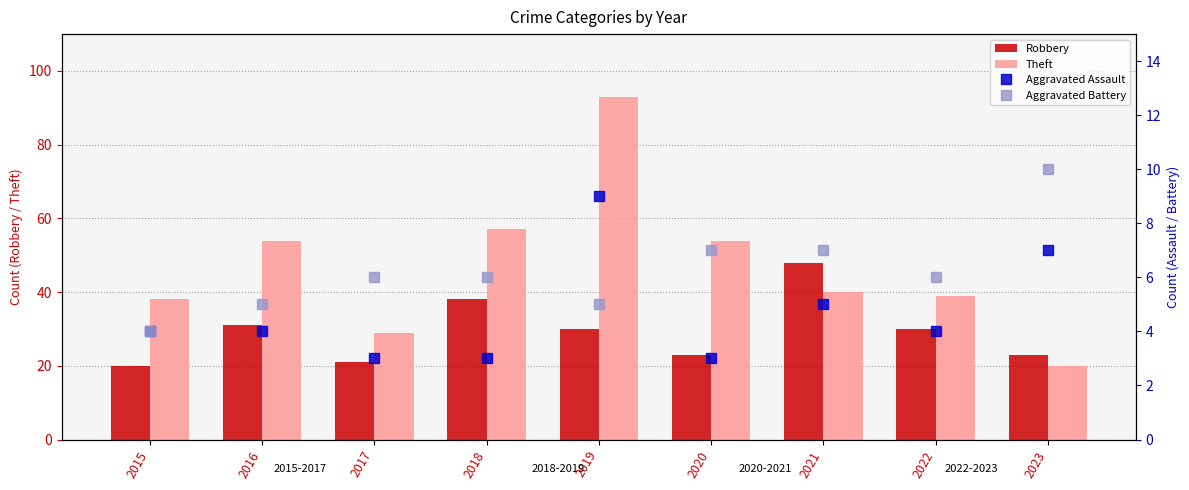

What is the value of the Aggravated Battery bar at the 7th from the left?

7